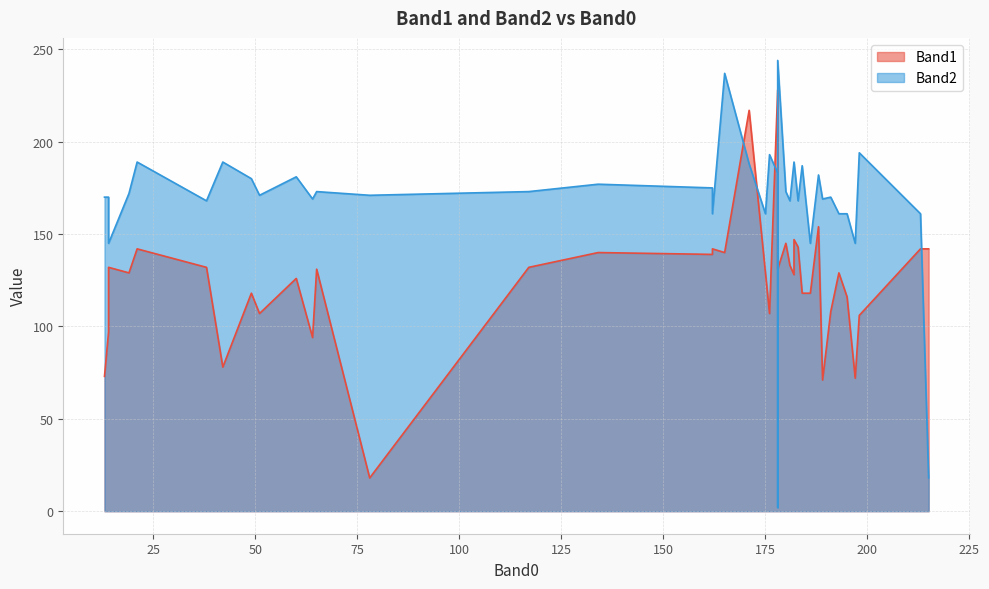

What is the difference between the maximum and second lowest values in the Band1 series?

157